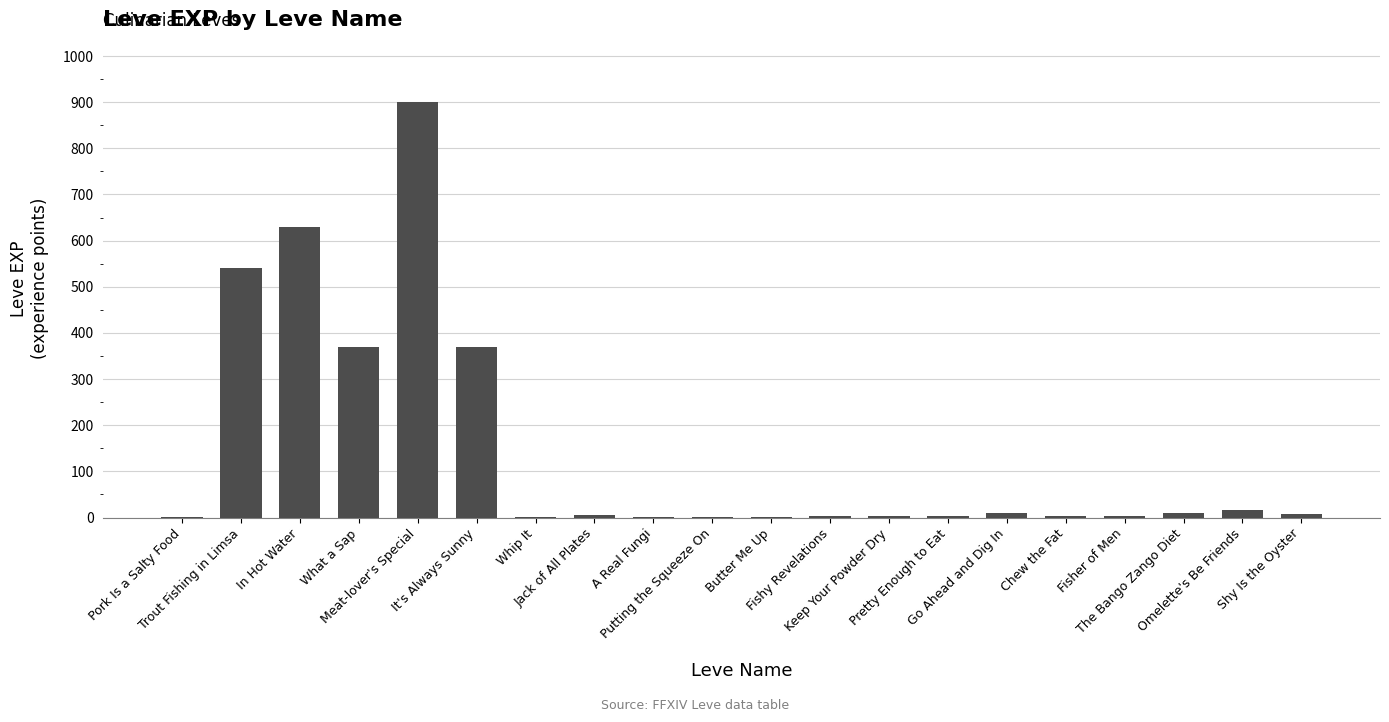

Which category has the highest value across all series?

Meat-lover's Special